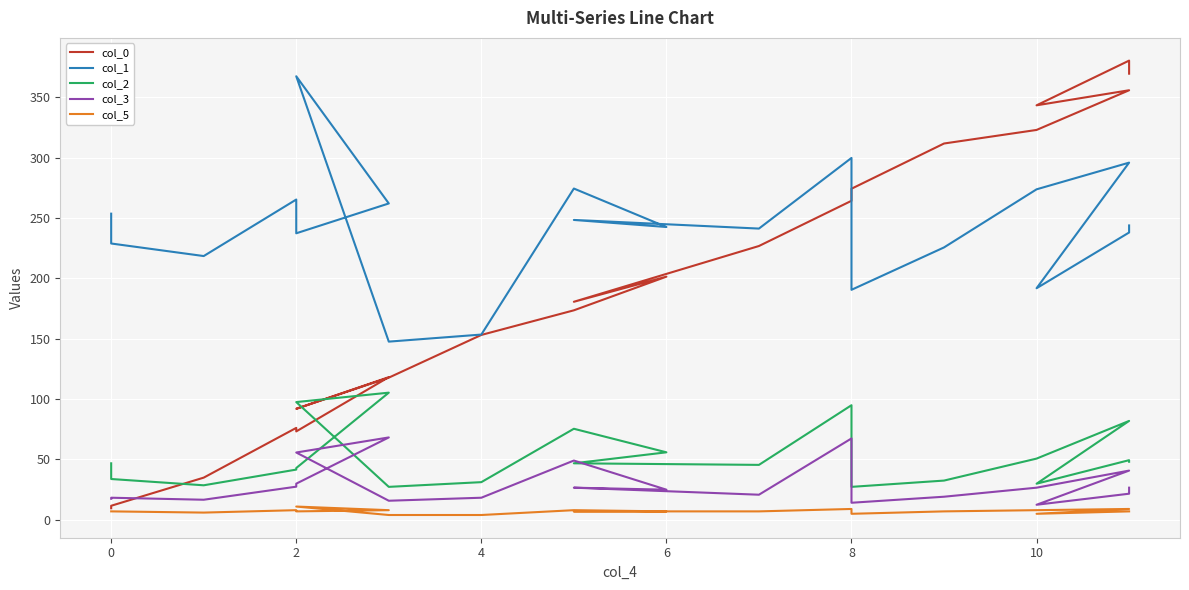

True or false: col_5 and col_0 cross at least once.

False